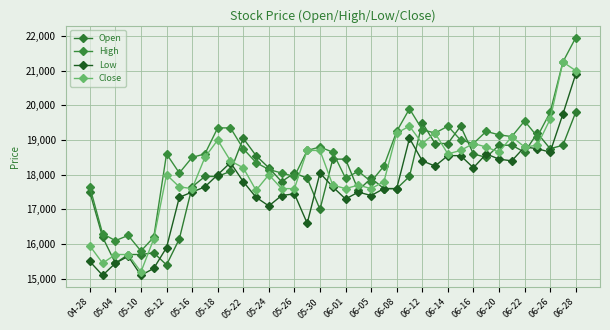

Is this an area chart (filled region under the line)?

No